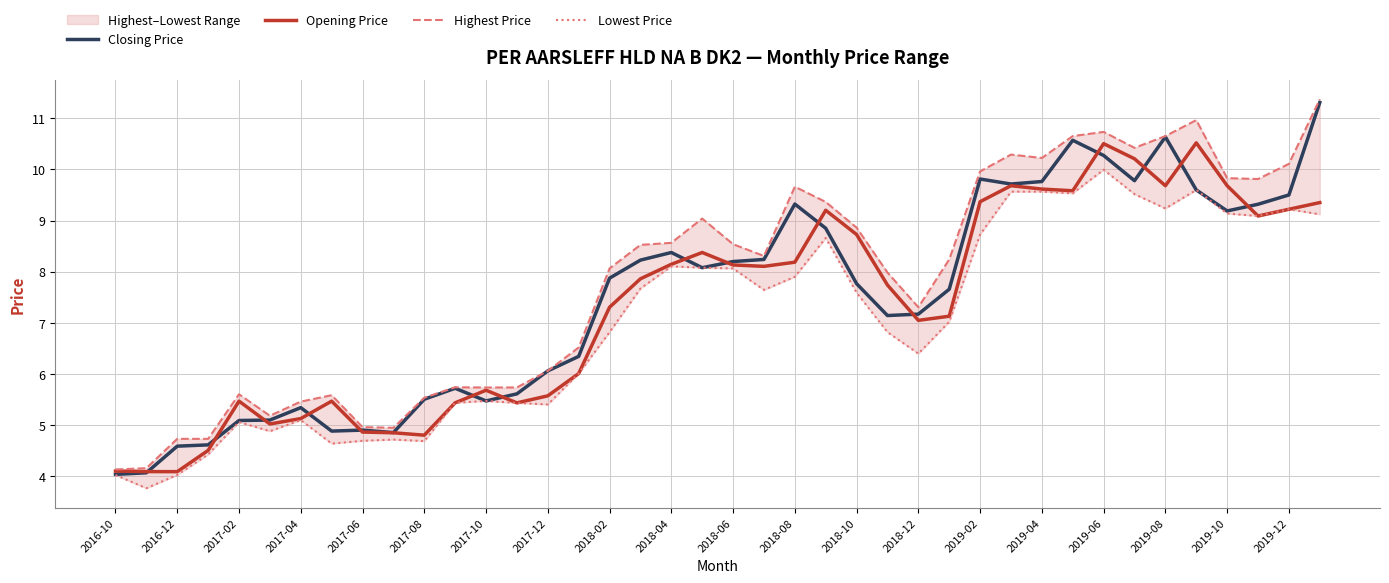

True or false: Closing Price has a value of 4.0 at 2016-10.

True